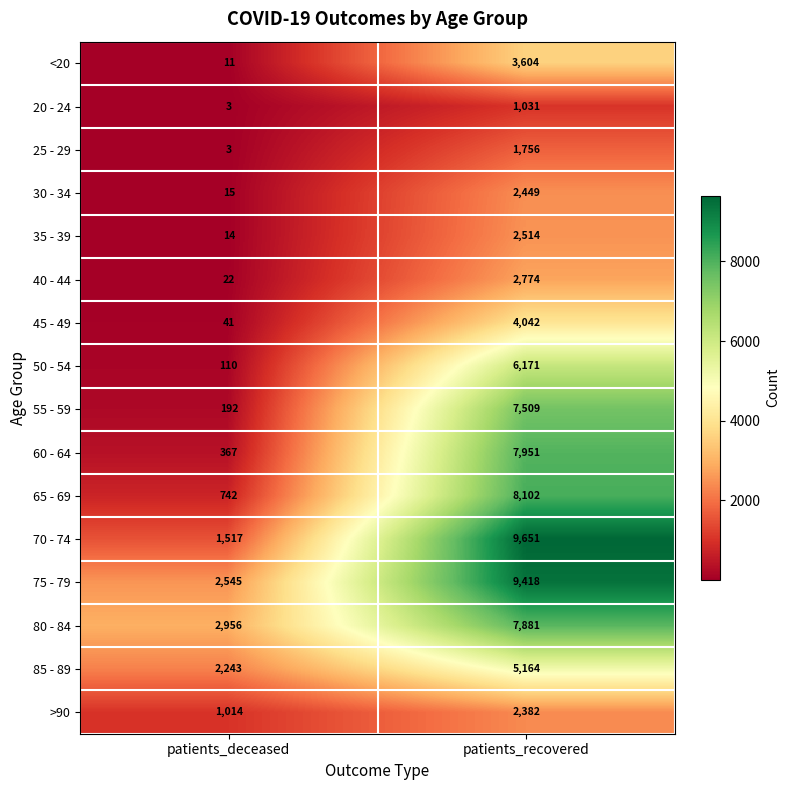

At which category is the sum across all series the highest?

patients_recovered